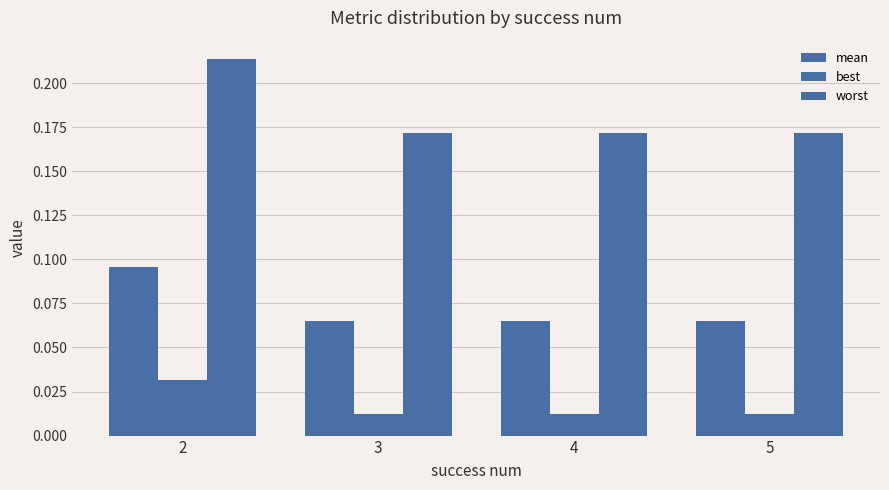

List the series in order of their overall mean, lowest first.

best, mean, worst